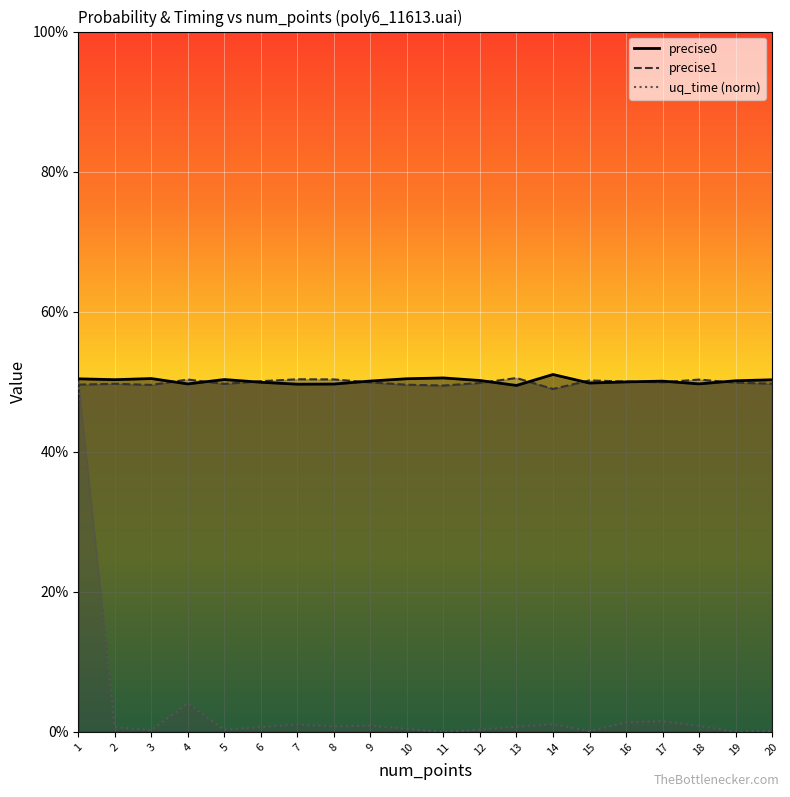

The uq_time series shows 0.0 at 2. True or false?

True